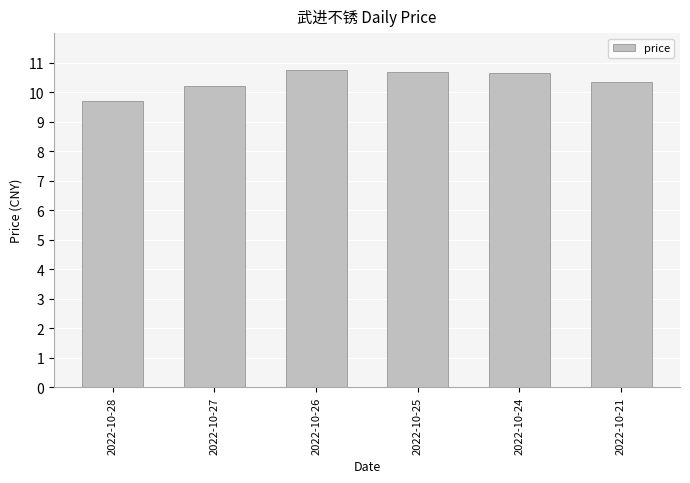

What is the greatest value displayed?

10.8